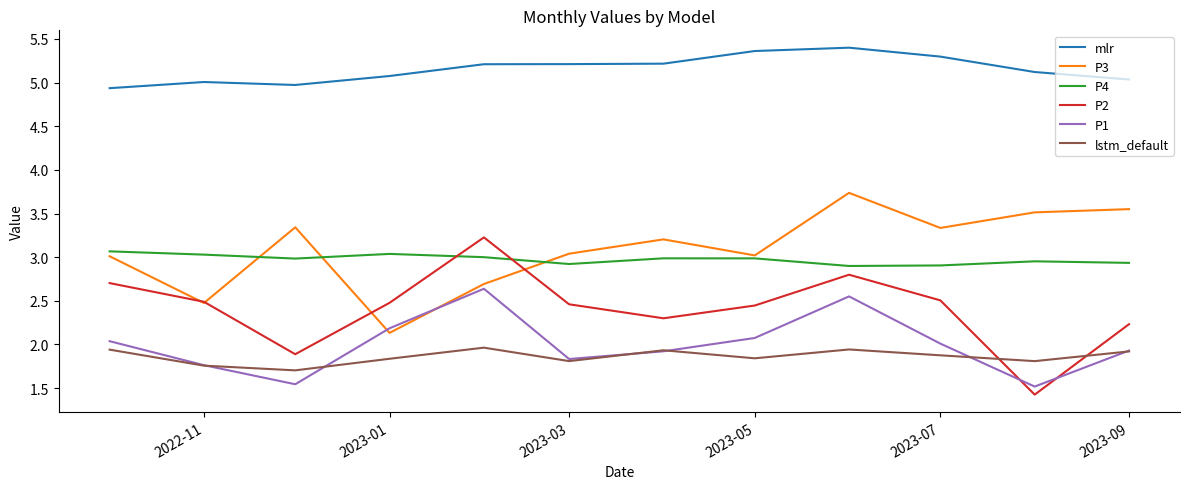

What are all the series names shown in the legend?

mlr, P3, P4, P2, P1, lstm_default